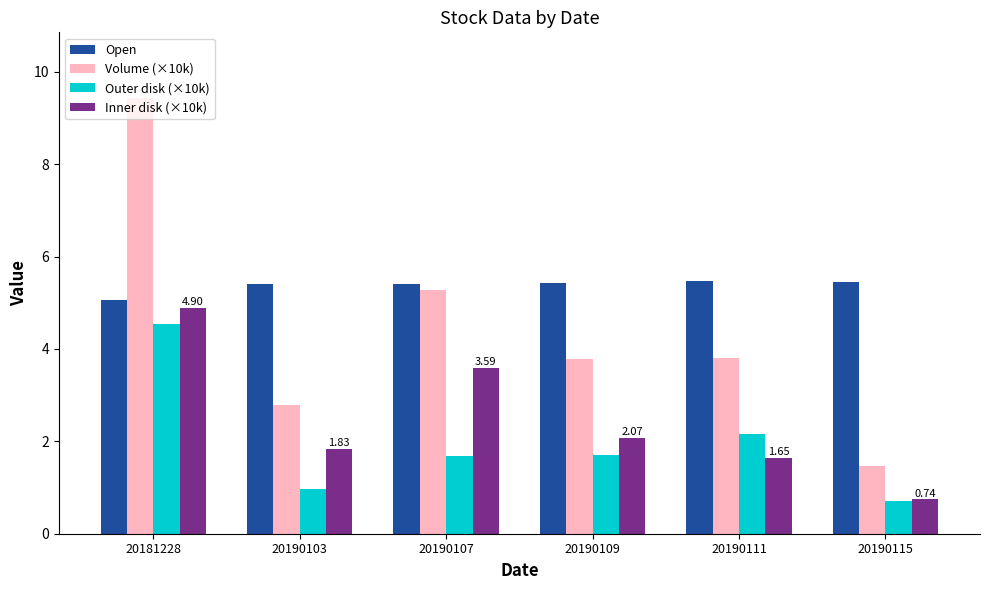

Where does the Inner disk (×10k) series first go above 2?

20181228